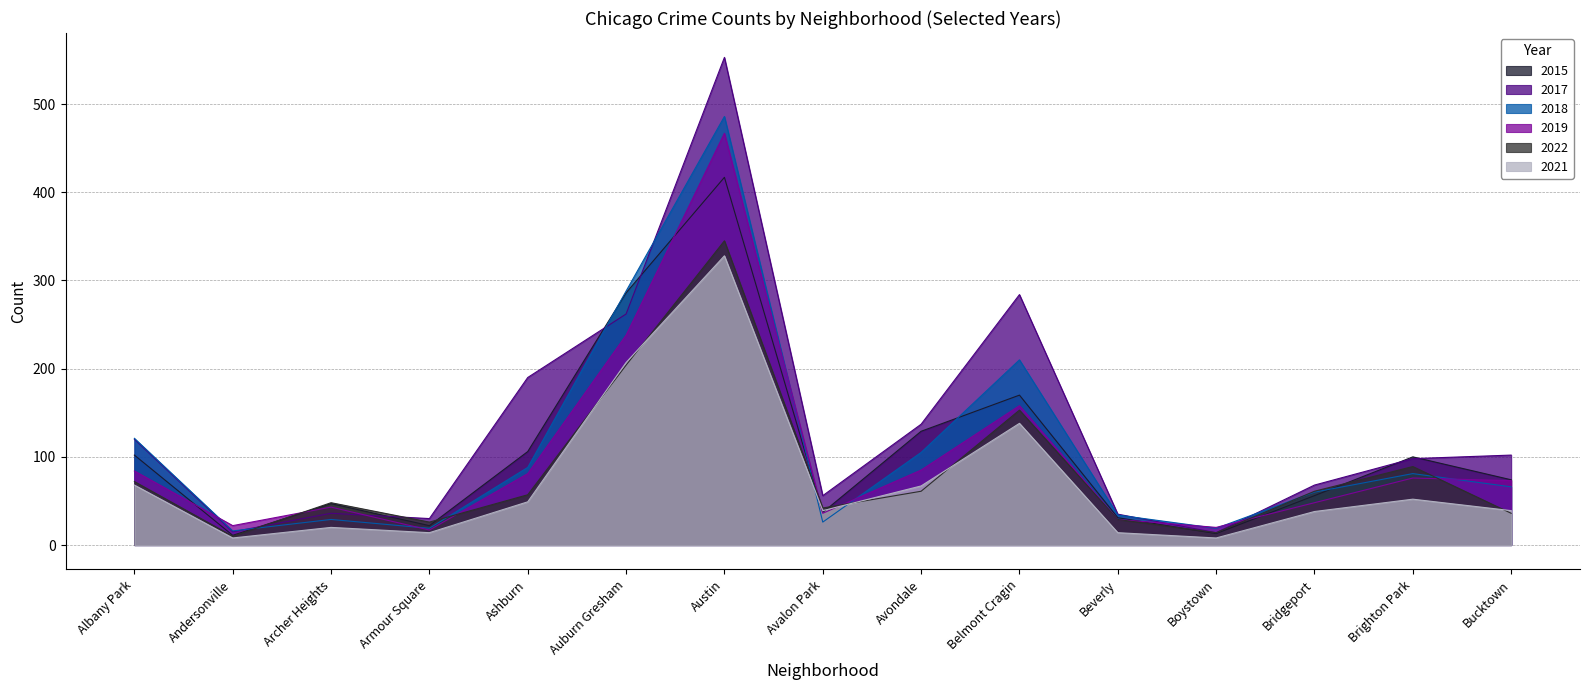

Is the value of 2019 at Bucktown greater than the value of 2022 at Bucktown?

Yes